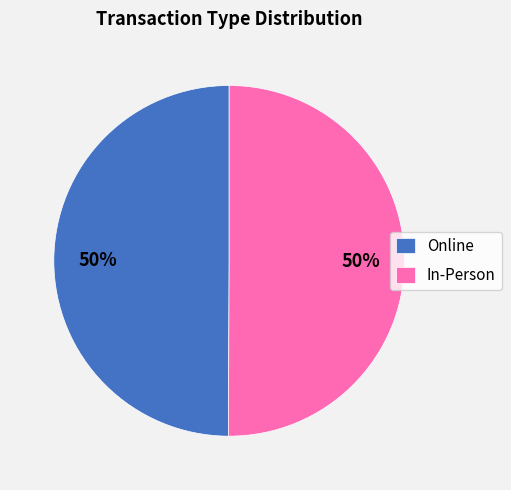

Combined, do In-Person and Online account for over 50%?

Yes